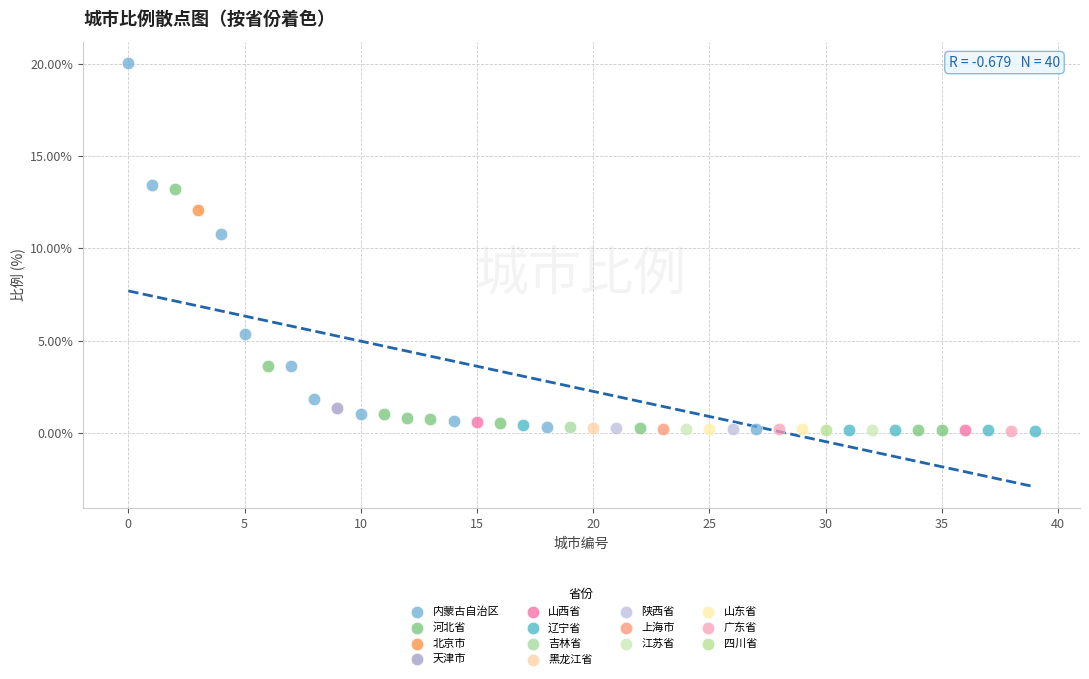

What are all the series names shown in the legend?

内蒙古自治区, 河北省, 北京市, 天津市, 山西省, 辽宁省, 吉林省, 黑龙江省, 陕西省, 上海市, 江苏省, 山东省, 广东省, 四川省